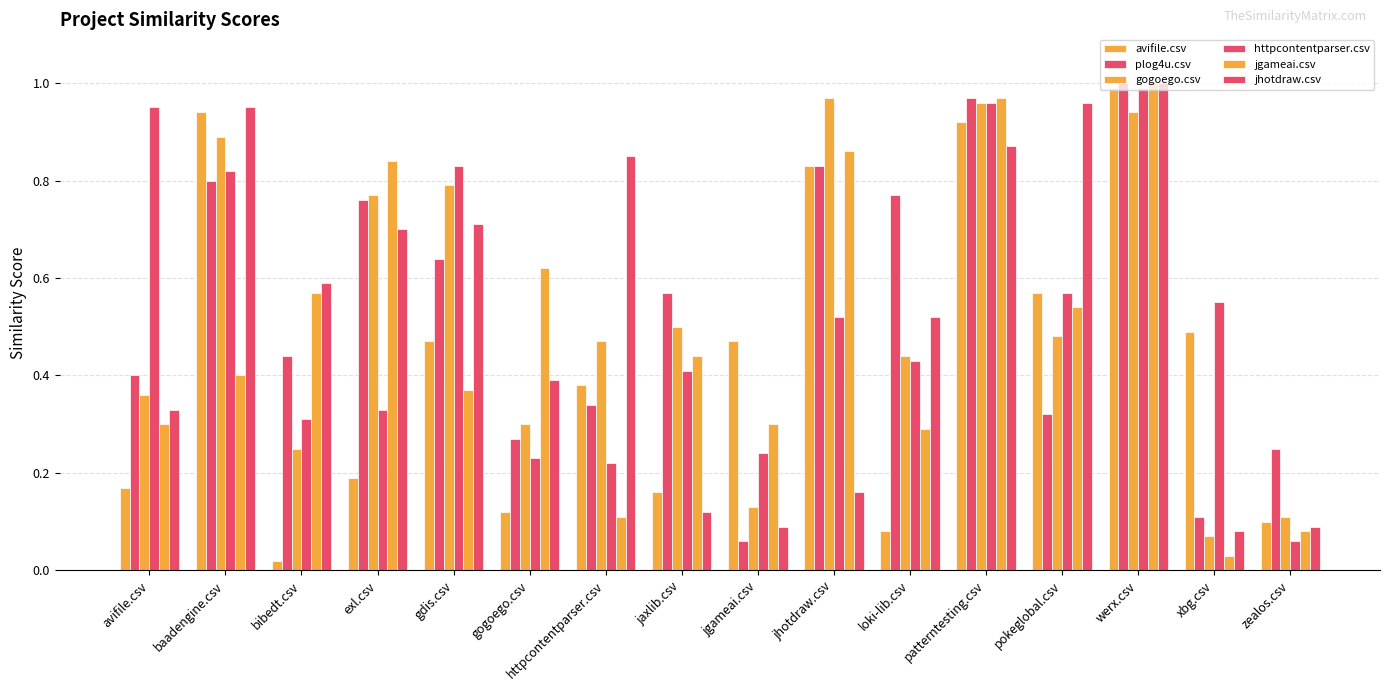

How many distinct data groups are displayed?

6